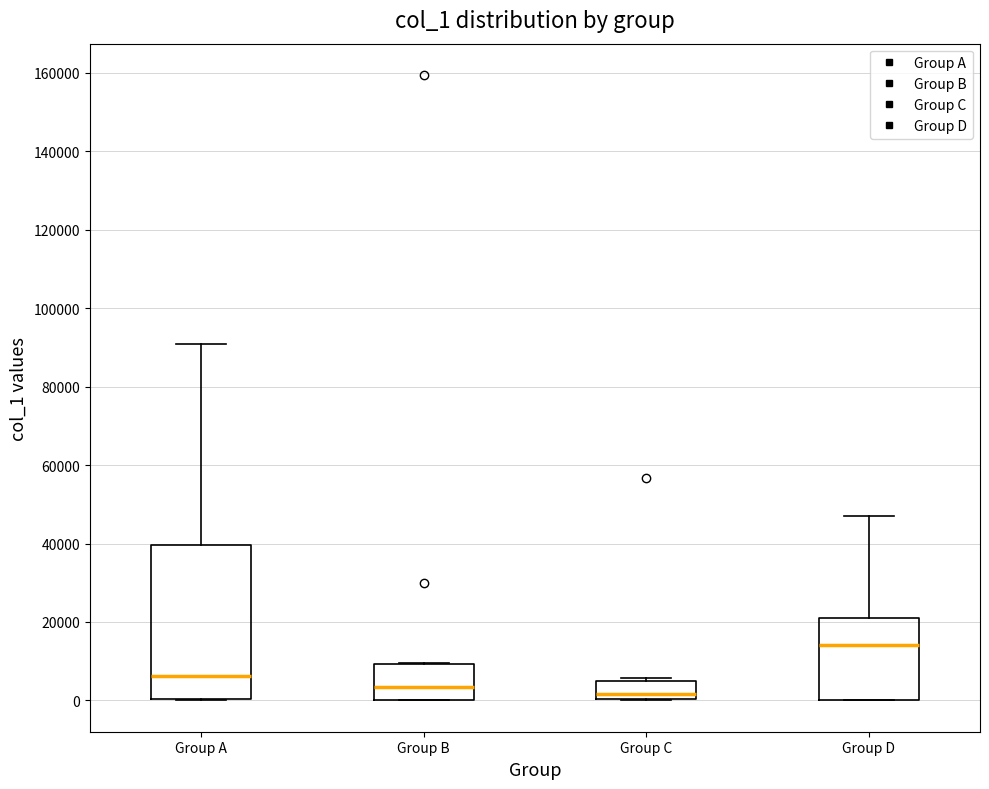

Reading left to right, read every box against the y-axis: the position of its median line, the range the box covers, and the ends of its whiskers. The values are not printed on the chart, so give them approximately, as read against the axis.

Group A: median 6000, box 0 to 40000, whiskers 0 to 90000
Group B: median 4000, box 0 to 10000, whiskers 0 to 10000
Group C: median 2000, box 0 to 4000, whiskers 0 to 6000
Group D: median 14000, box 0 to 20000, whiskers 0 to 46000